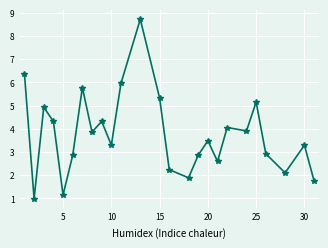

What is the smallest value displayed?

1.0